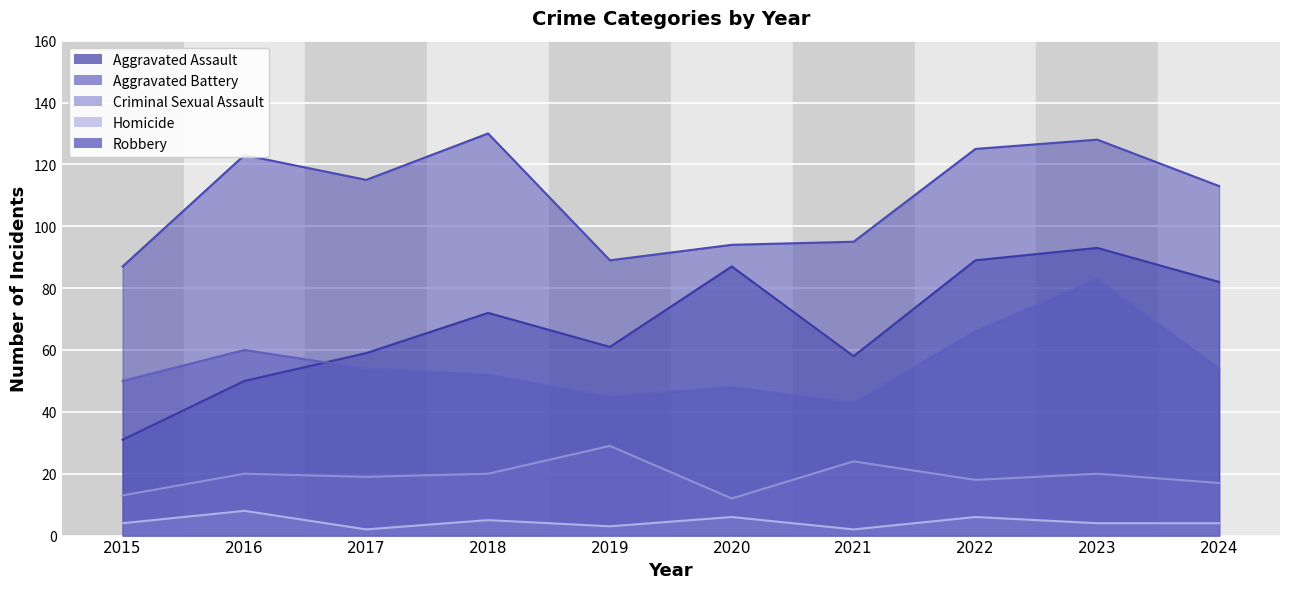

List the series in order of their peak value, lowest first.

Homicide, Criminal Sexual Assault, Aggravated Battery, Aggravated Assault, Robbery